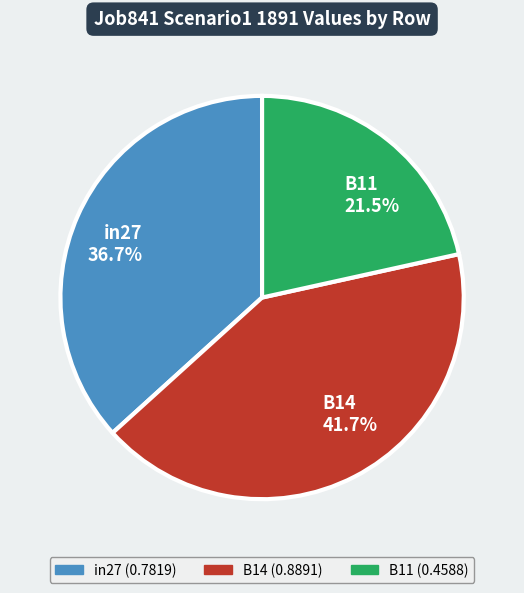

How many segments does this pie chart have?

3